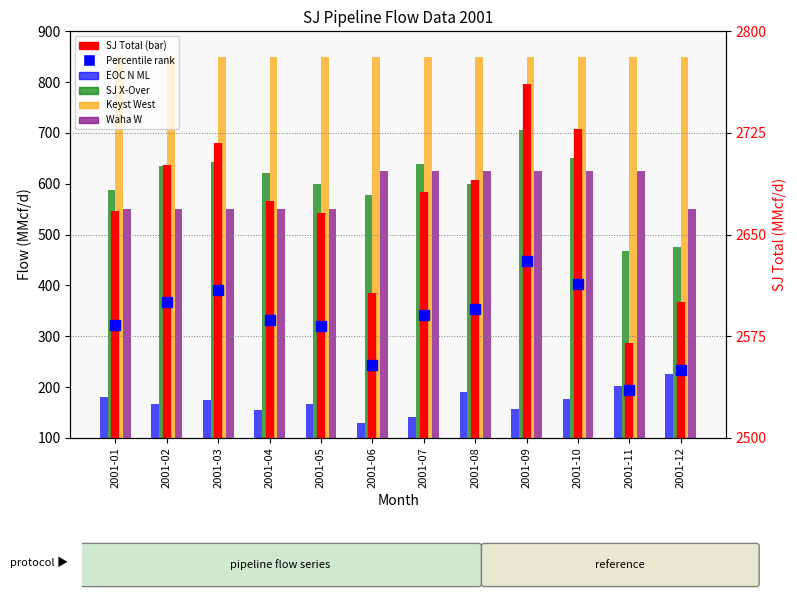

What is the average value of the SJ X-Over series?

600.0